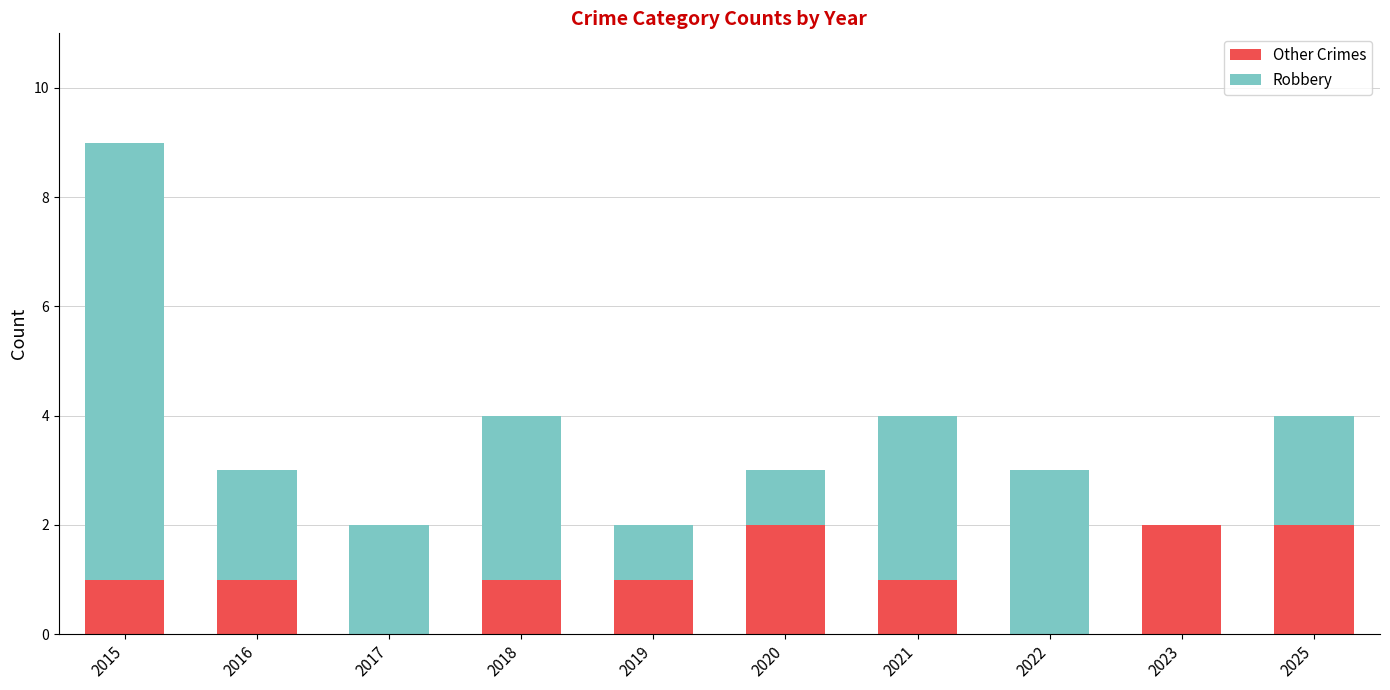

Reading left to right, what are the values for Other Crimes?

2015=1	2016=1	2017=0	2018=1	2019=1	2020=2	2021=1	2022=0	2023=2	2025=2